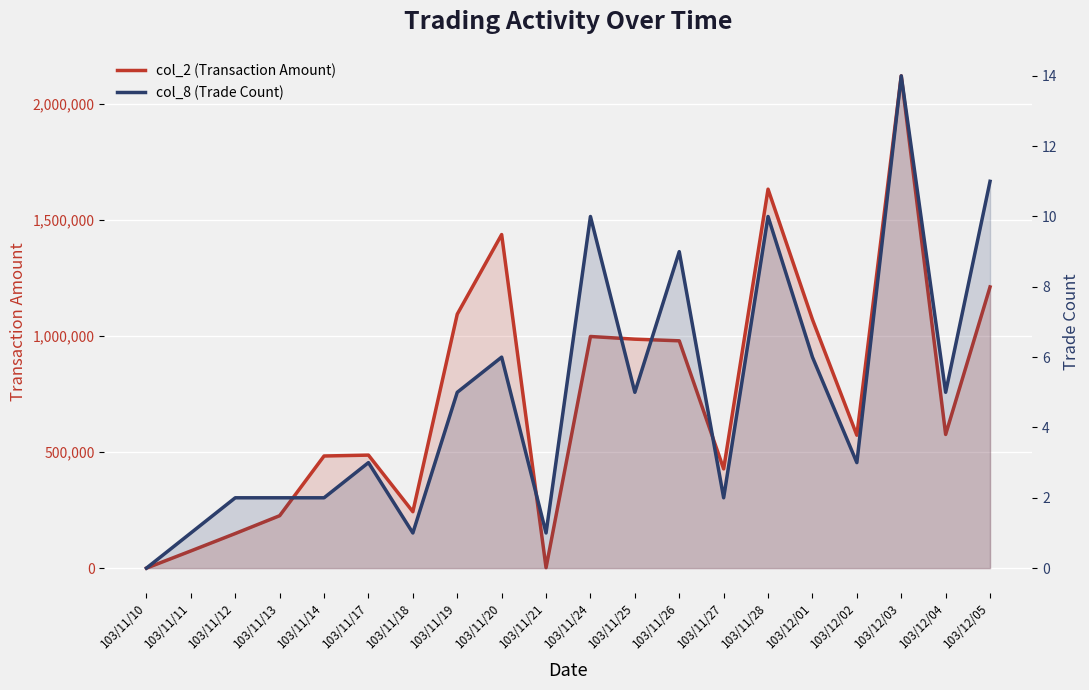

Between 103/11/12 and 103/11/24, which series saw the biggest shift?

col_2 (Transaction Amount)